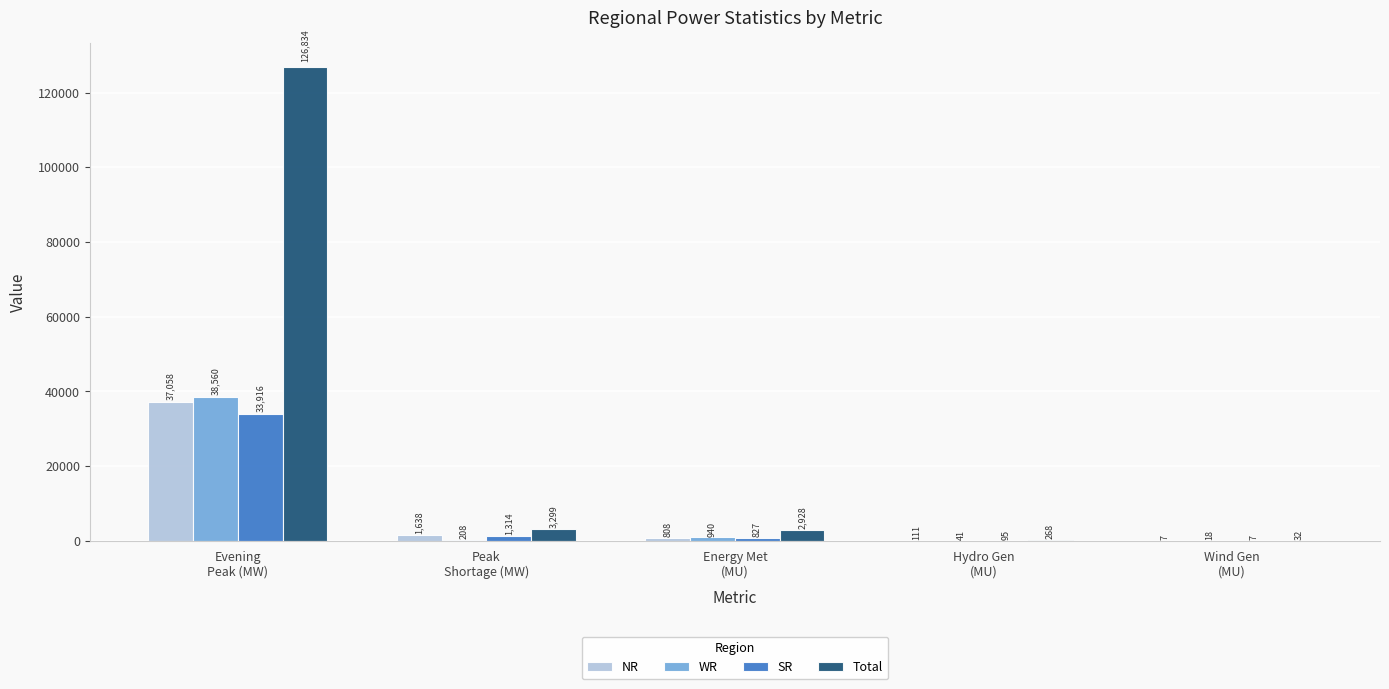

What is the greatest value displayed?

126834